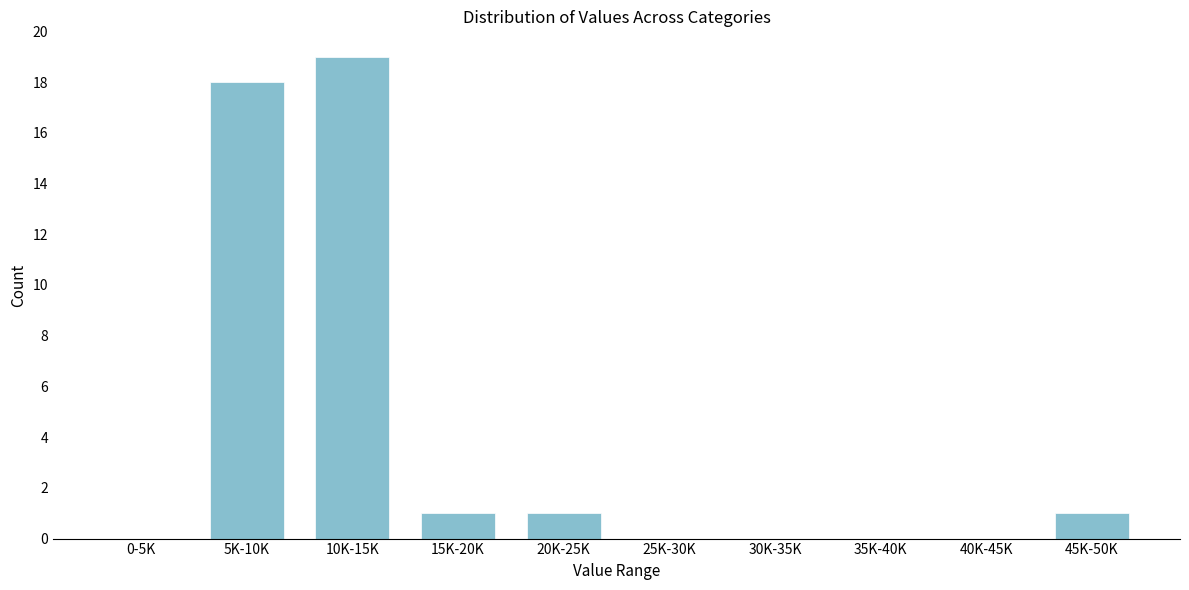

Reading left to right, list all the values displayed in this chart.

0-5K=0	5K-10K=18	10K-15K=19	15K-20K=1	20K-25K=1	25K-30K=0	30K-35K=0	35K-40K=0	40K-45K=0	45K-50K=1